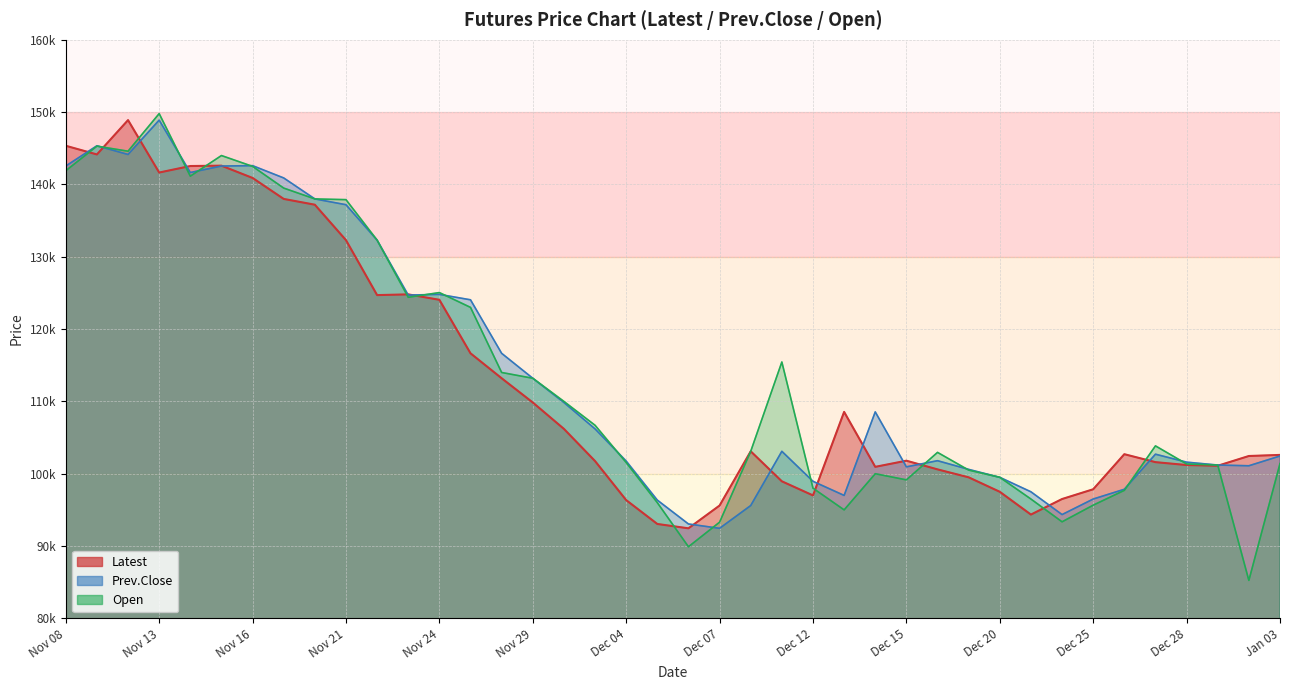

Count the number of categories in the chart.

40